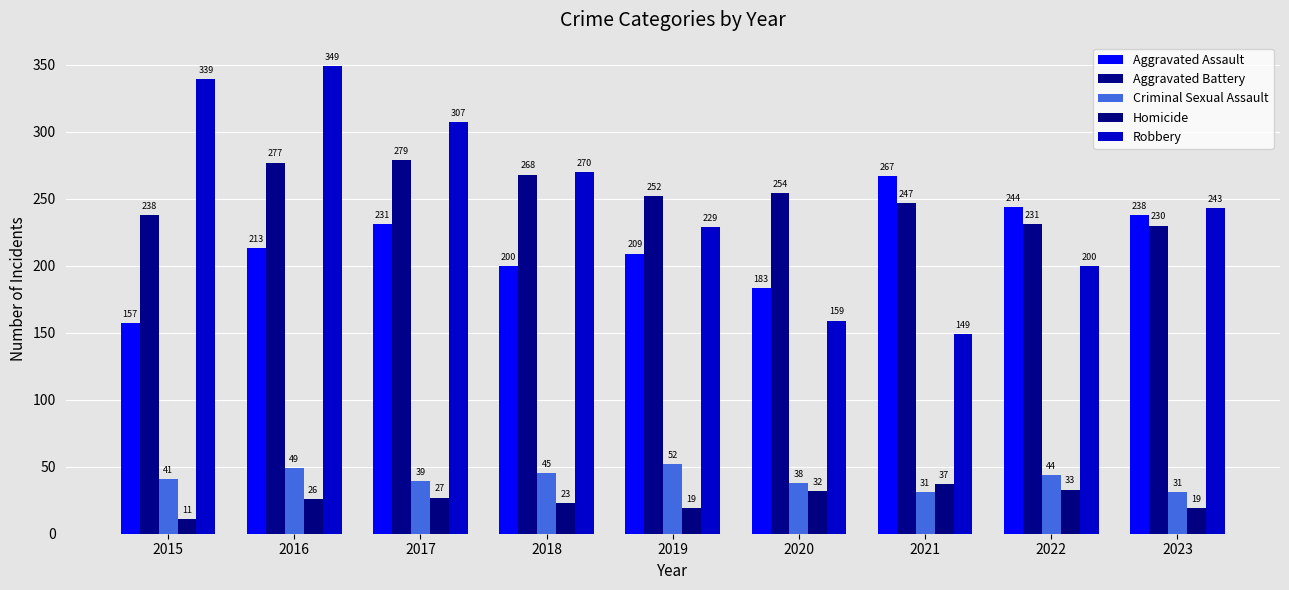

Rank the categories by Robbery value from highest to lowest.

2016, 2015, 2017, 2018, 2023, 2019, 2022, 2020, 2021